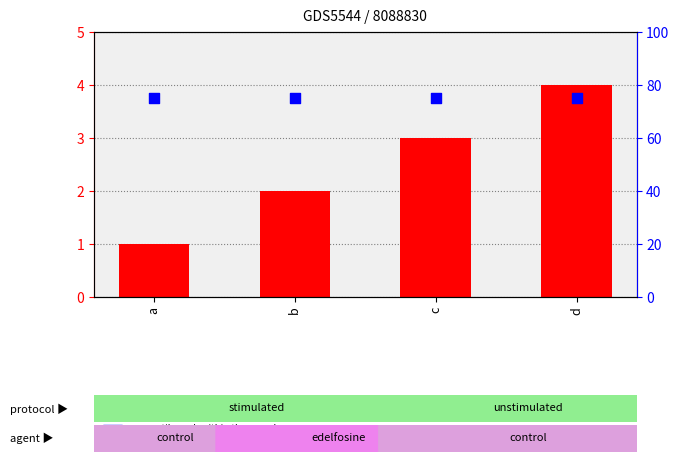

Which series has the largest total across all categories?

percentile rank within the sample